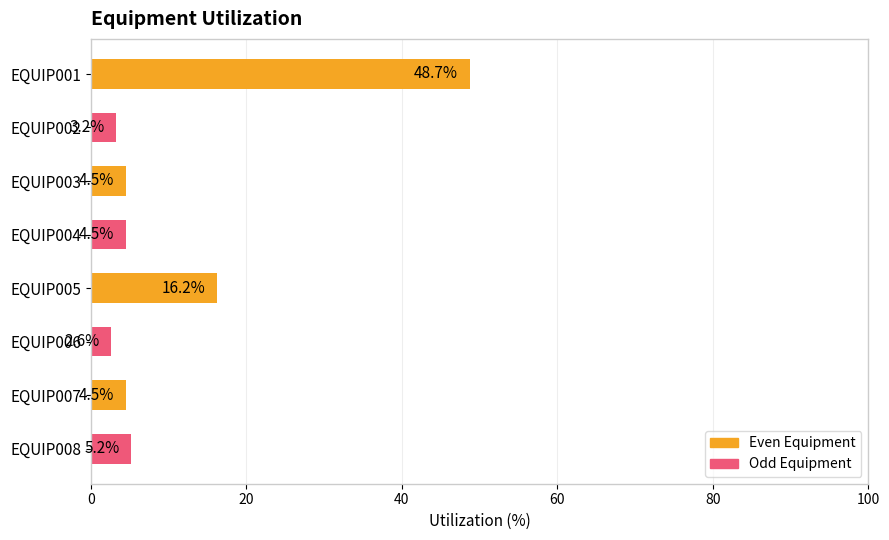

What is the change in value from EQUIP003 to EQUIP005?

+11.7